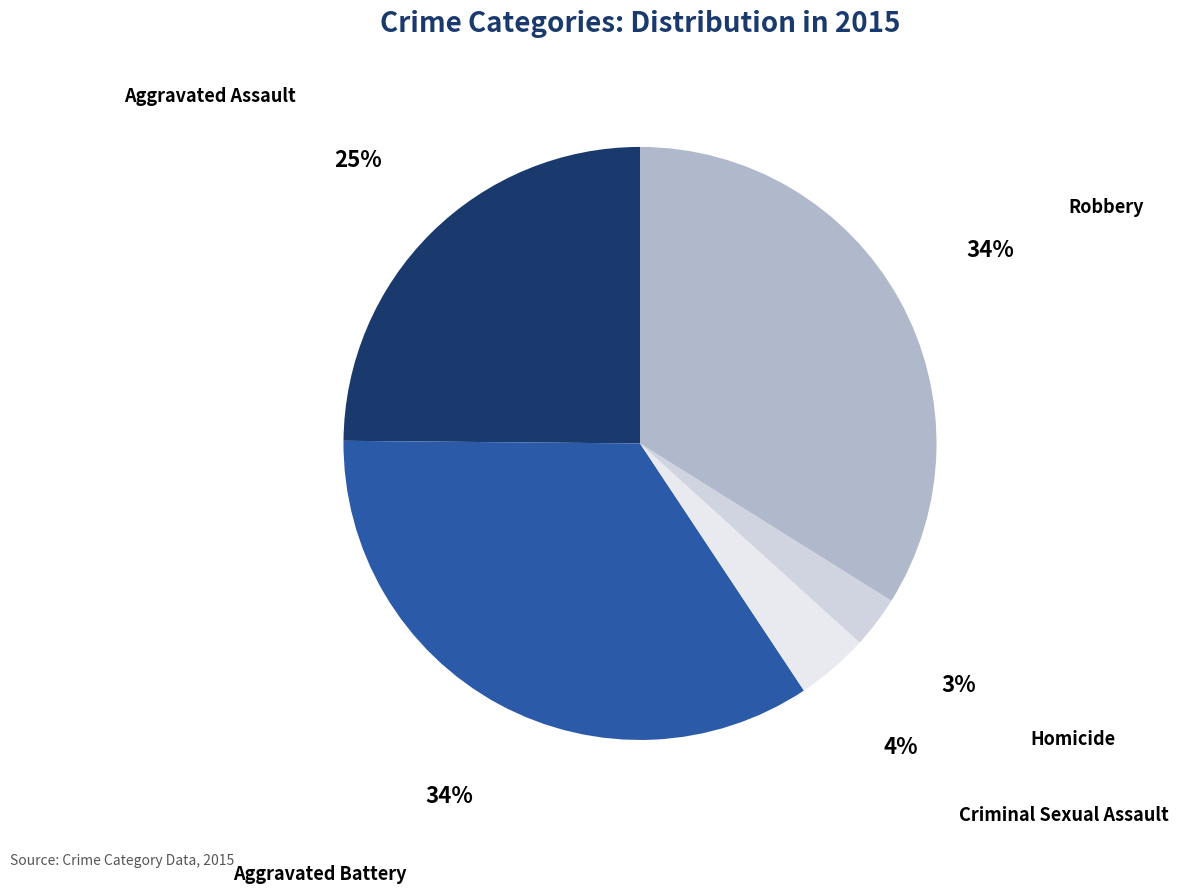

To the nearest percent, what portion does Aggravated Battery represent?

34%